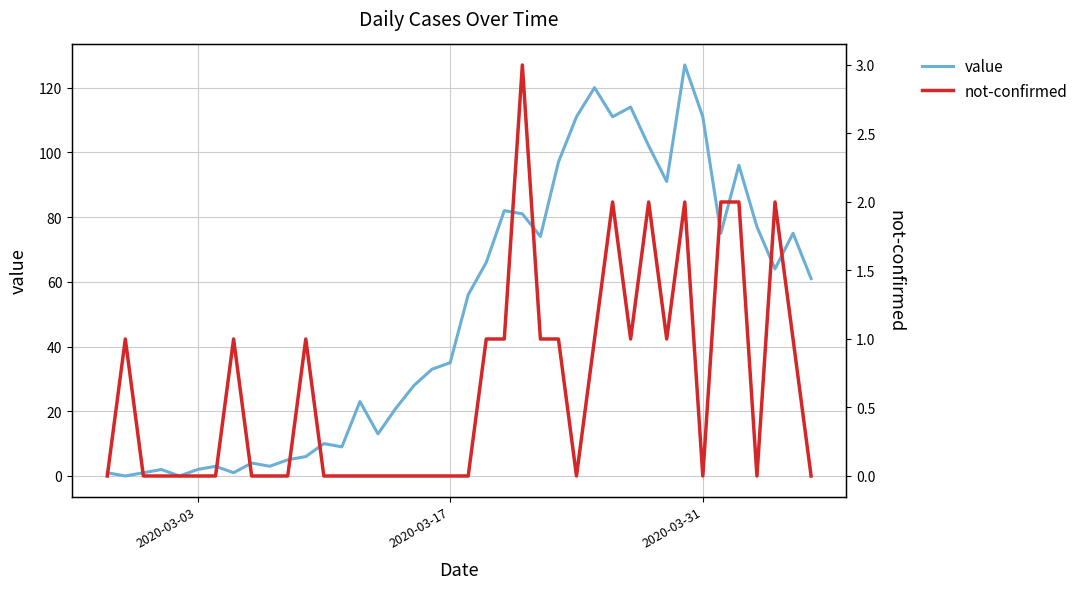

Does the chart display data point markers on the line(s)?

No